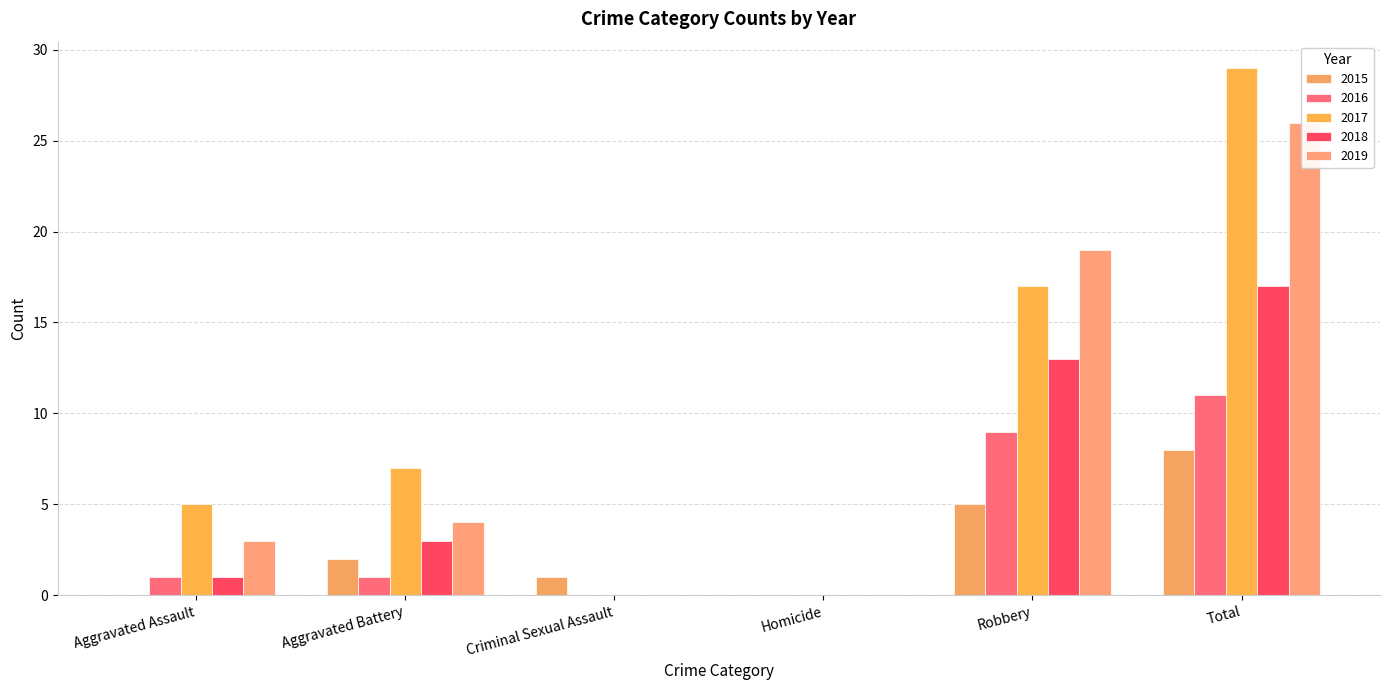

Read the 2017 value at Total, to the nearest 10.

30